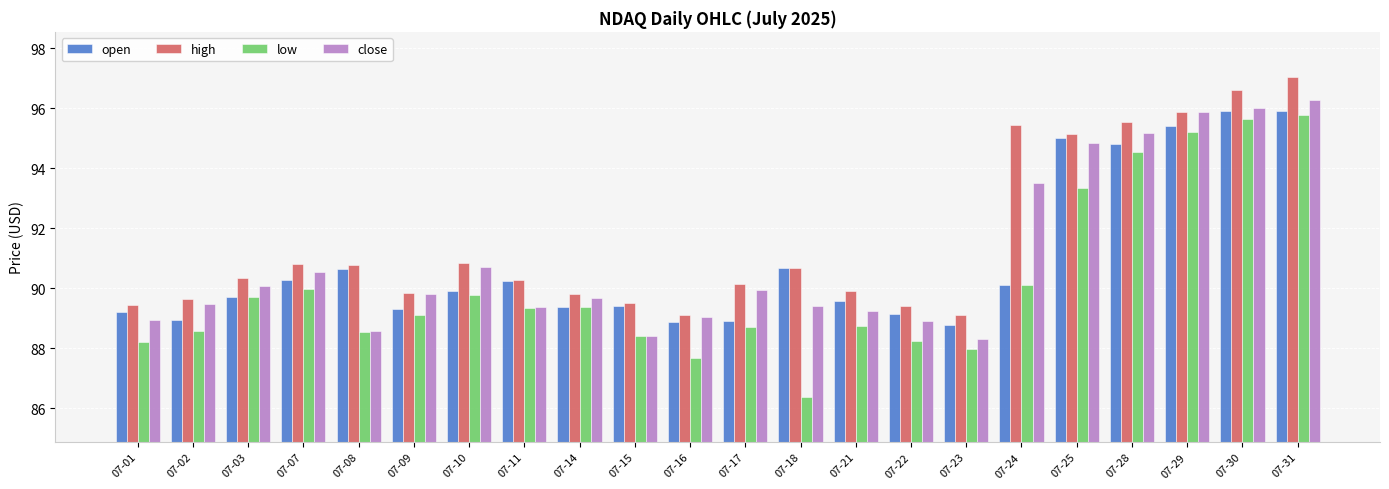

What is the difference between the maximum and minimum values in the close series?

8.0